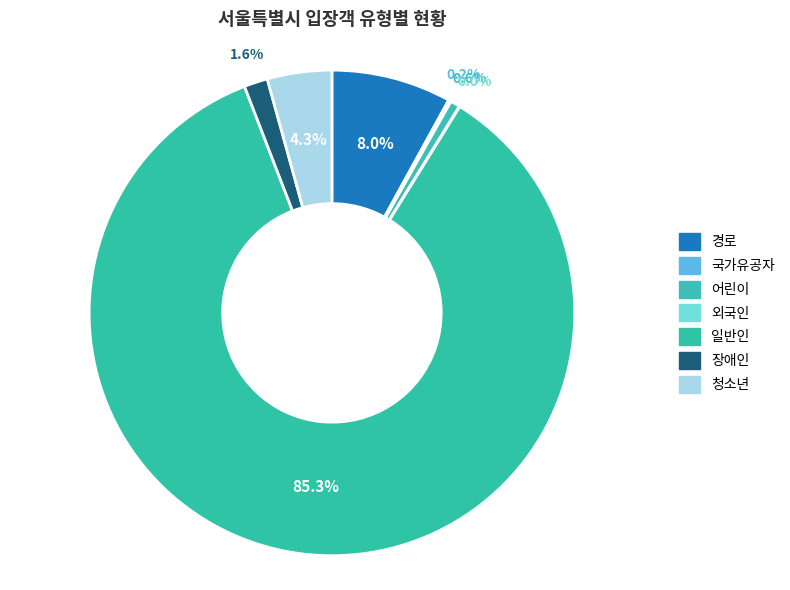

Between 일반인 and 장애인, which is larger?

일반인